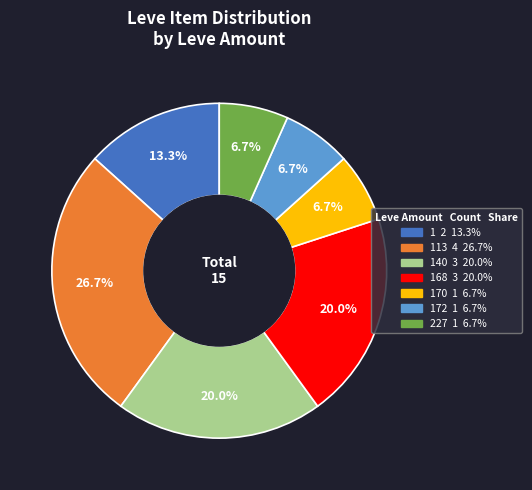

Does any single category account for the majority?

No